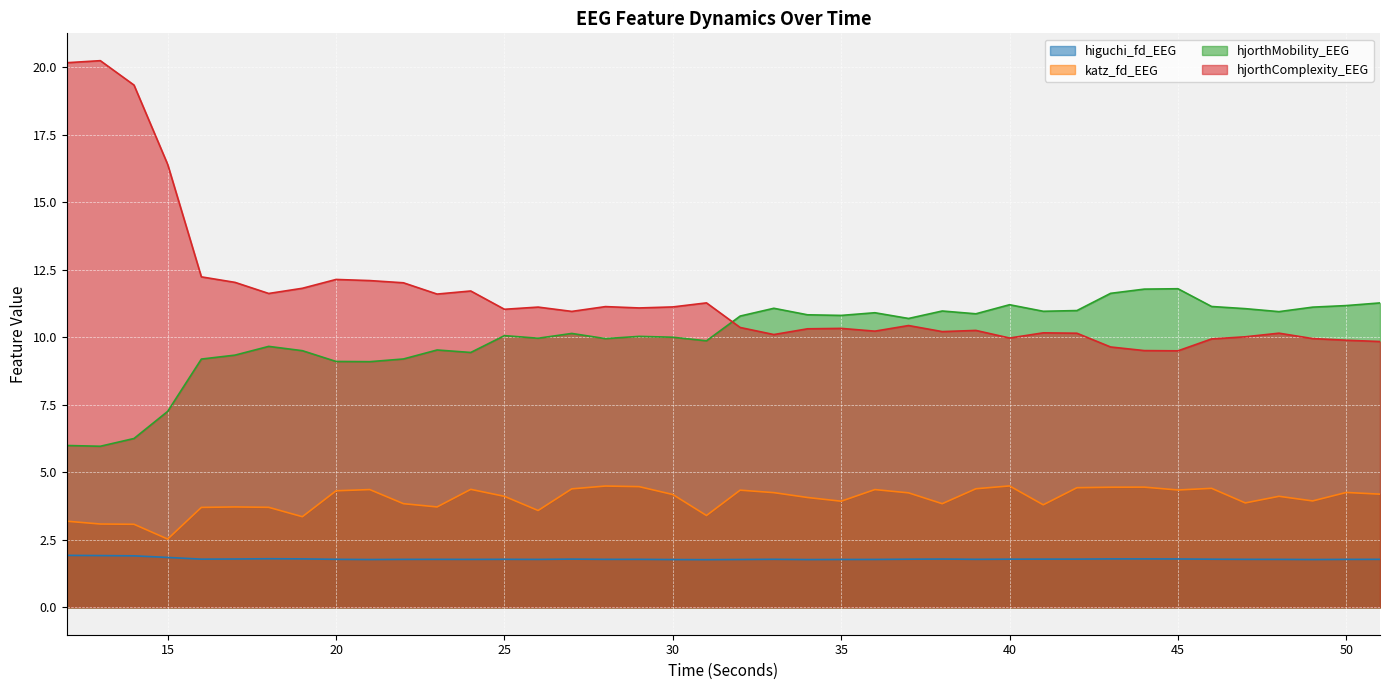

Where is the first local maximum for katz_fd_EEG?

17